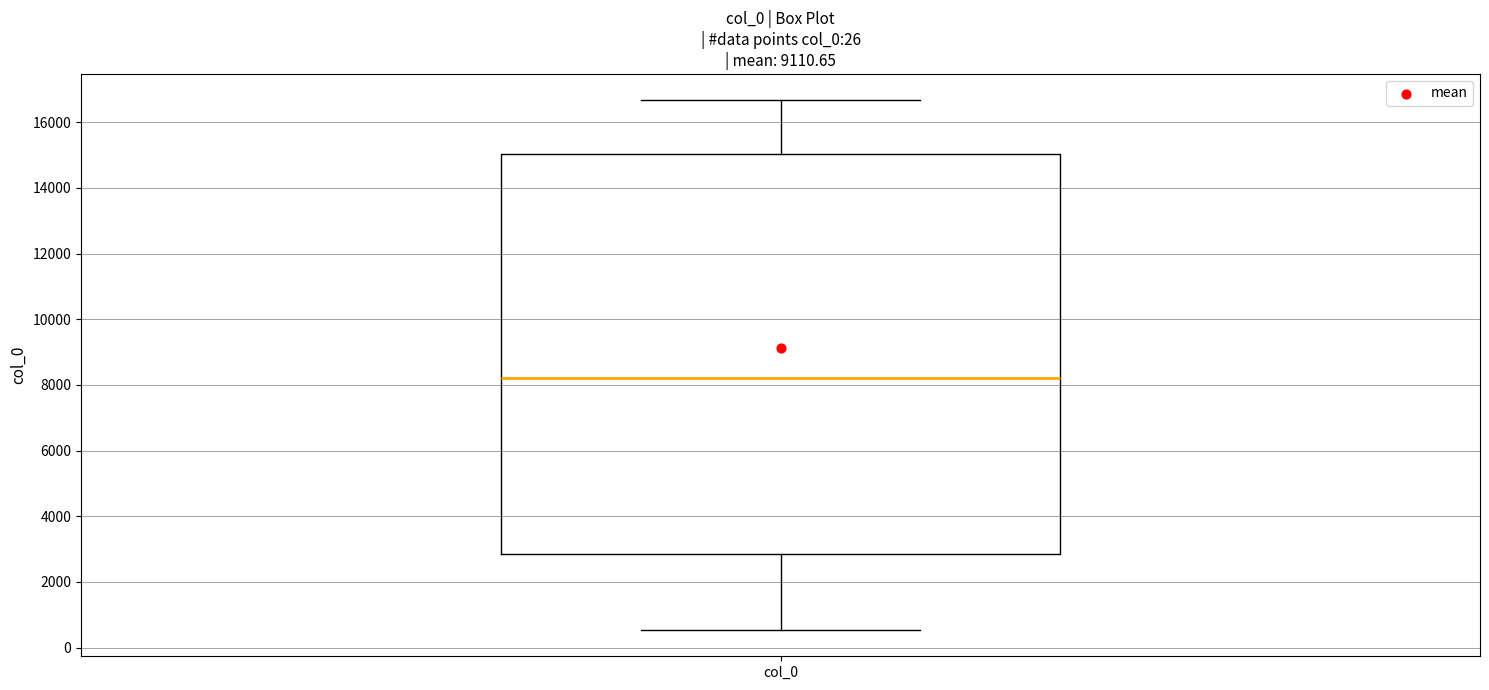

Read this box plot against the y-axis: the position of the median line, the range covered by the box, and the ends of both whiskers. The values are not printed on the chart, so give them approximately, as read against the axis.

median 8200, box 2800 to 15000, whiskers 600 to 16600